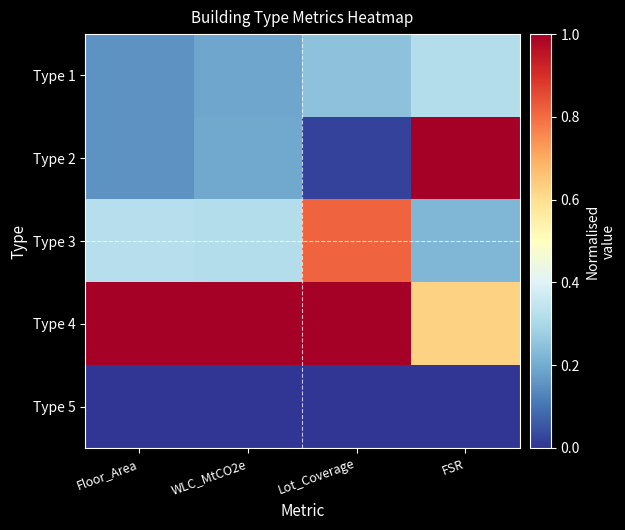

At which category does the chart reach its minimum across all series?

Floor_Area